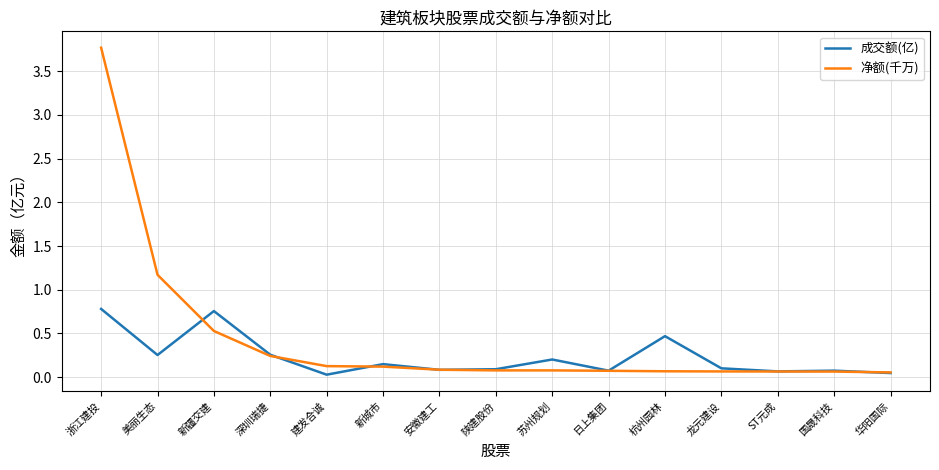

Which category has the highest value in the 净额(千万) series?

浙江建投